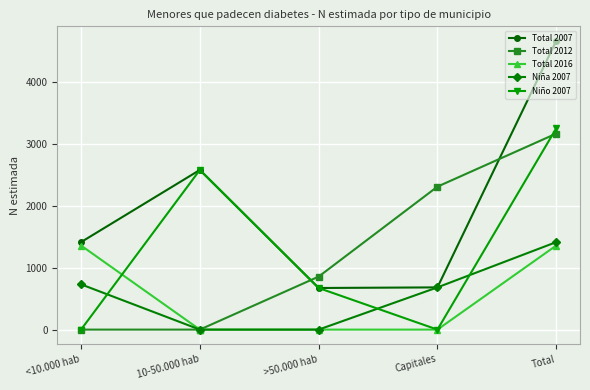

What is the difference between the maximum and minimum values in the Total 2016 series?

1360